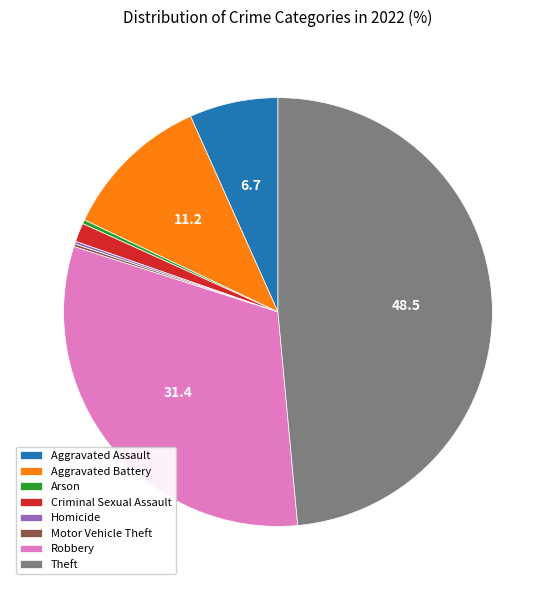

Is Robbery the majority of the pie?

No